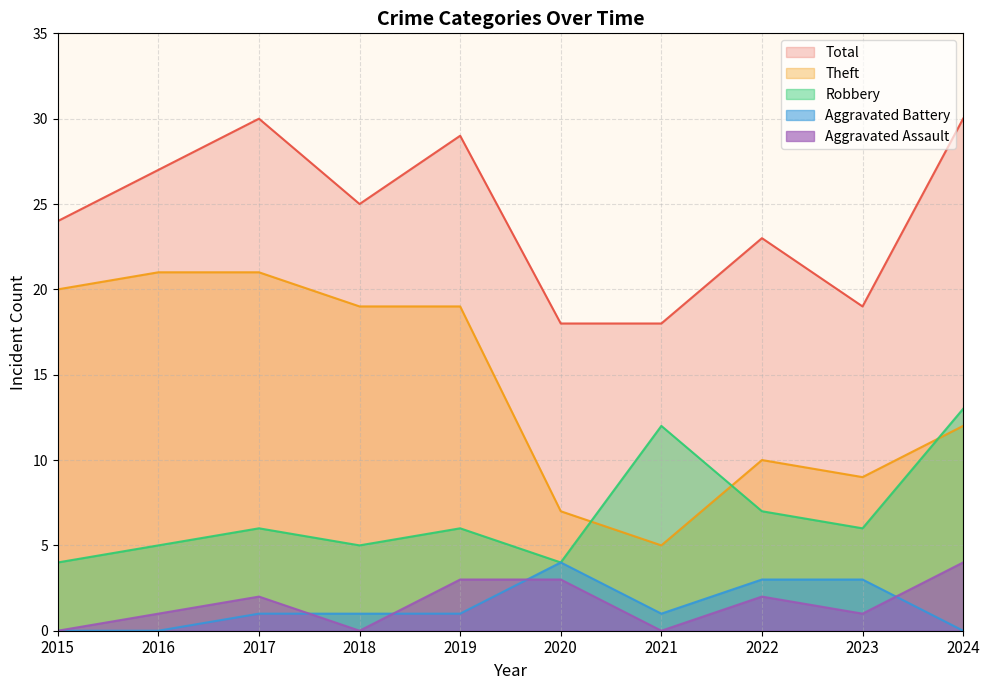

In Total, how many points are higher than both neighbors (excluding endpoints)?

3